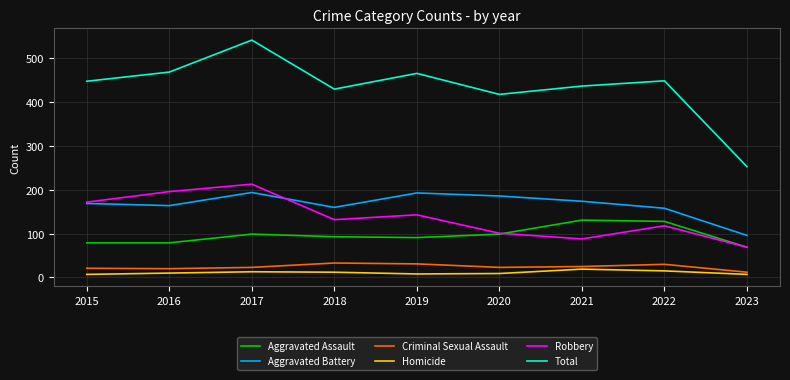

Where is Total nearest to the value 397?

2020